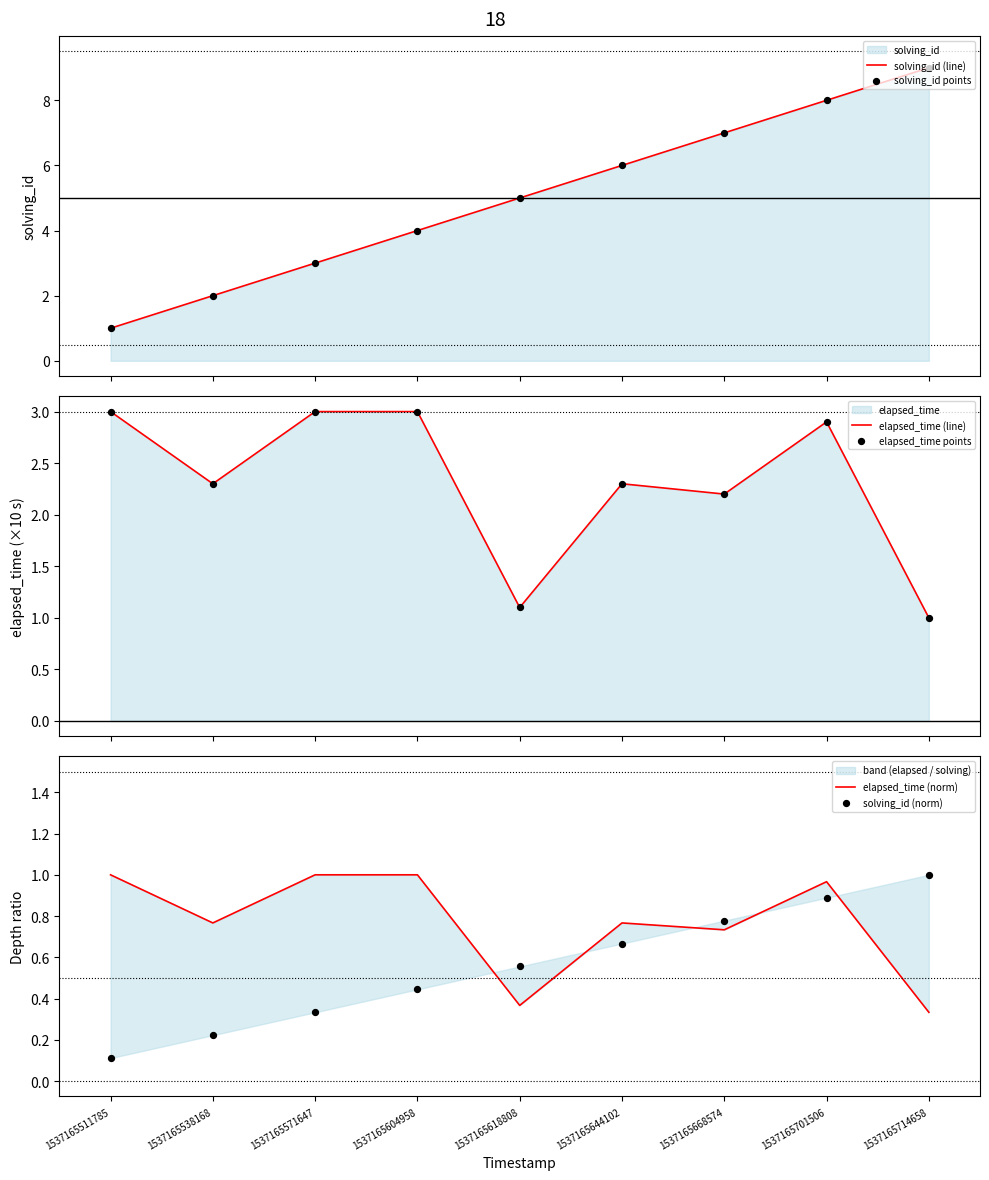

Is the value of solving_id (norm) at 1537165644102 greater than the value of solving_id (line) at 1537165618808?

No